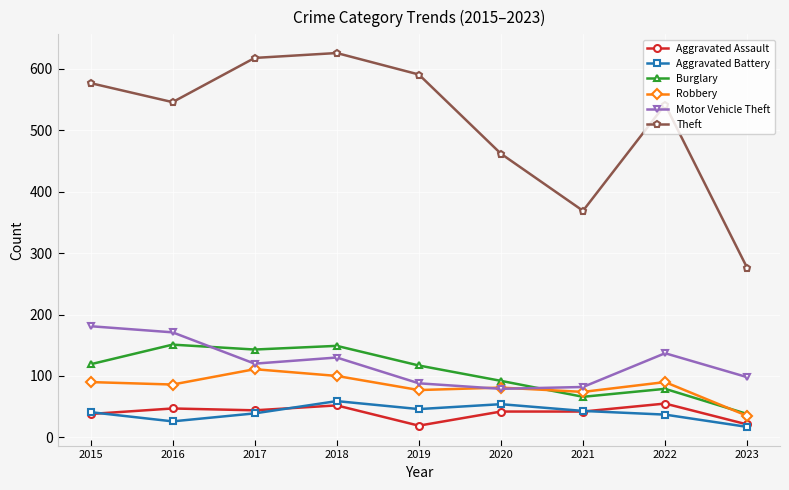

What is the sum of the Aggravated Battery values at 2018 and 2021?

102